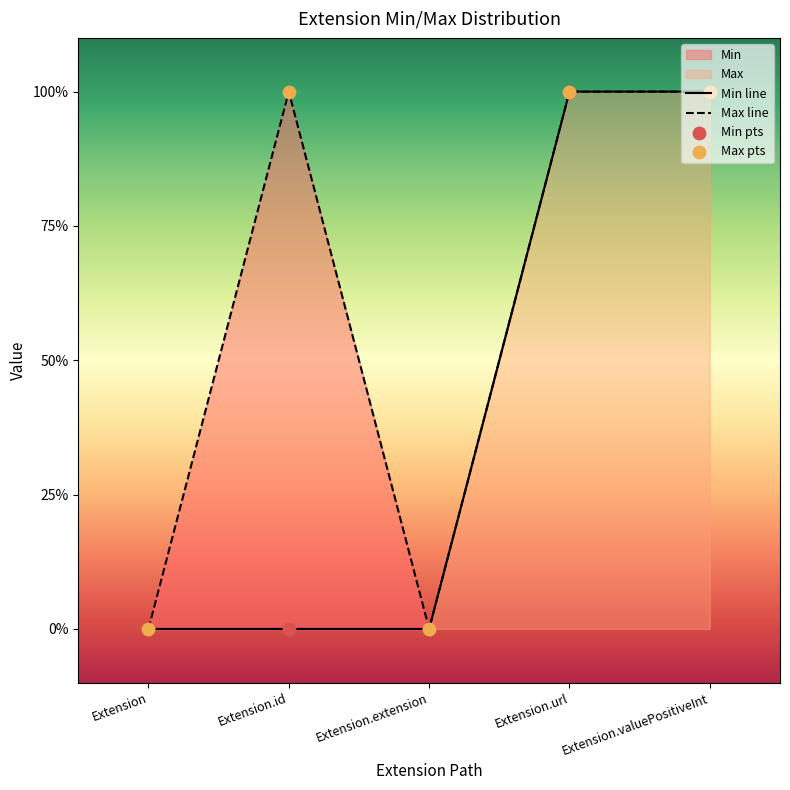

Which series has the largest Y range (max minus min)?

Min